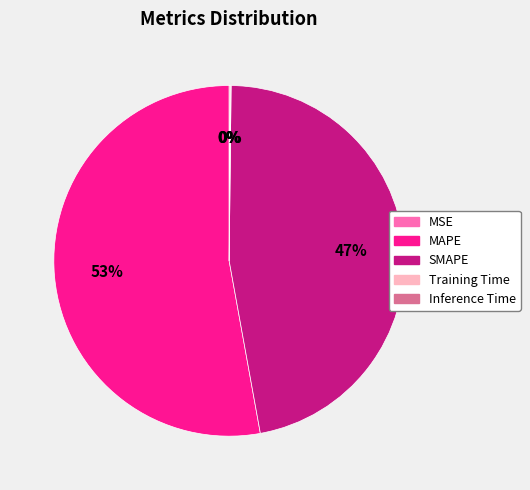

True or false: MAPE accounts for 59% of the total.

False